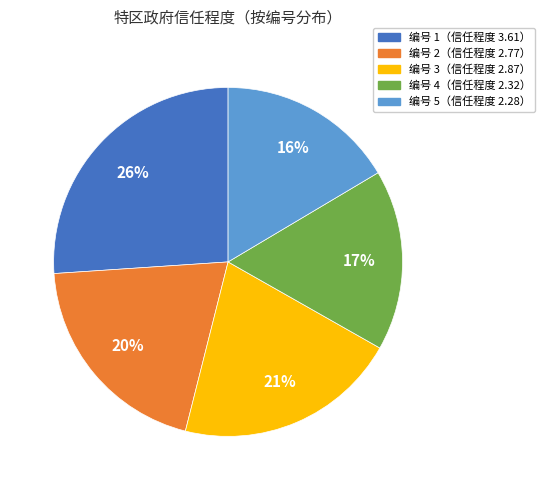

To the nearest percent, what is the average slice percentage?

20%